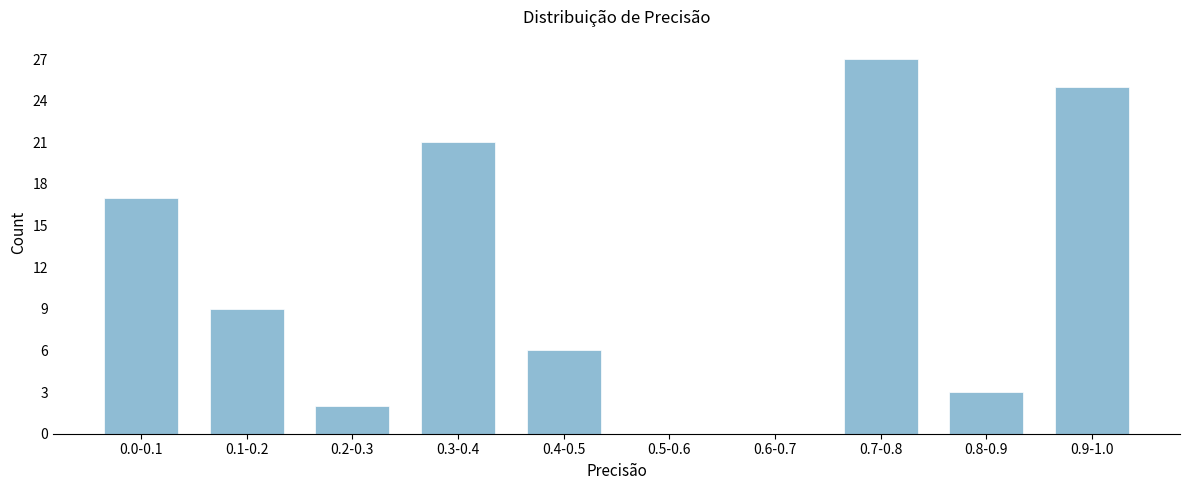

Reading left to right, extract all data points from this chart.

0.0-0.1=17	0.1-0.2=9	0.2-0.3=2	0.3-0.4=21	0.4-0.5=6	0.5-0.6=0	0.6-0.7=0	0.7-0.8=27	0.8-0.9=3	0.9-1.0=25